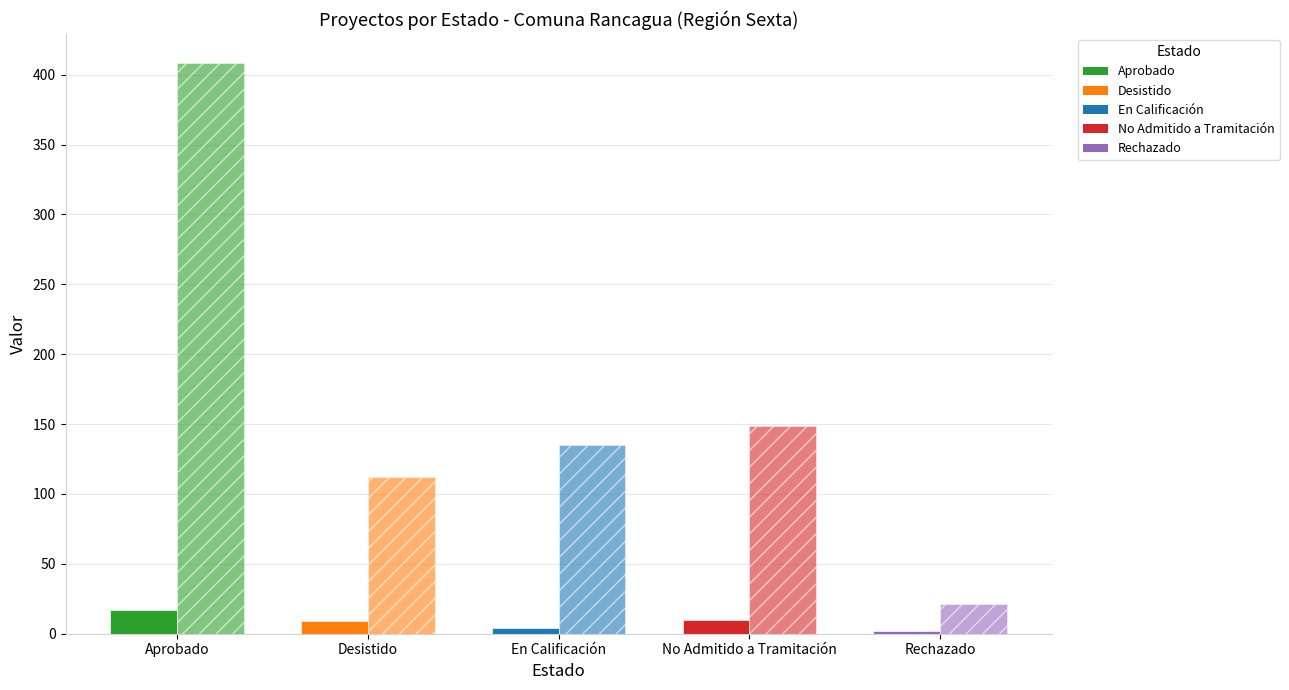

What is the label of the 5th bar from the right?

Aprobado